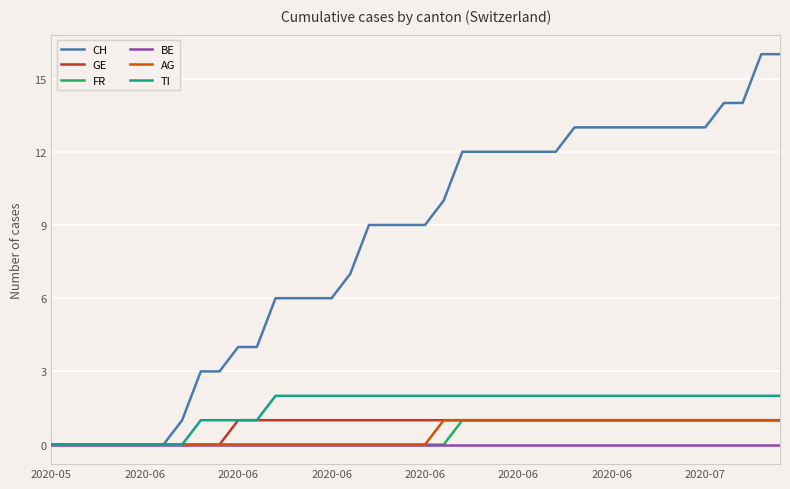

What is the maximum value for AG?

1